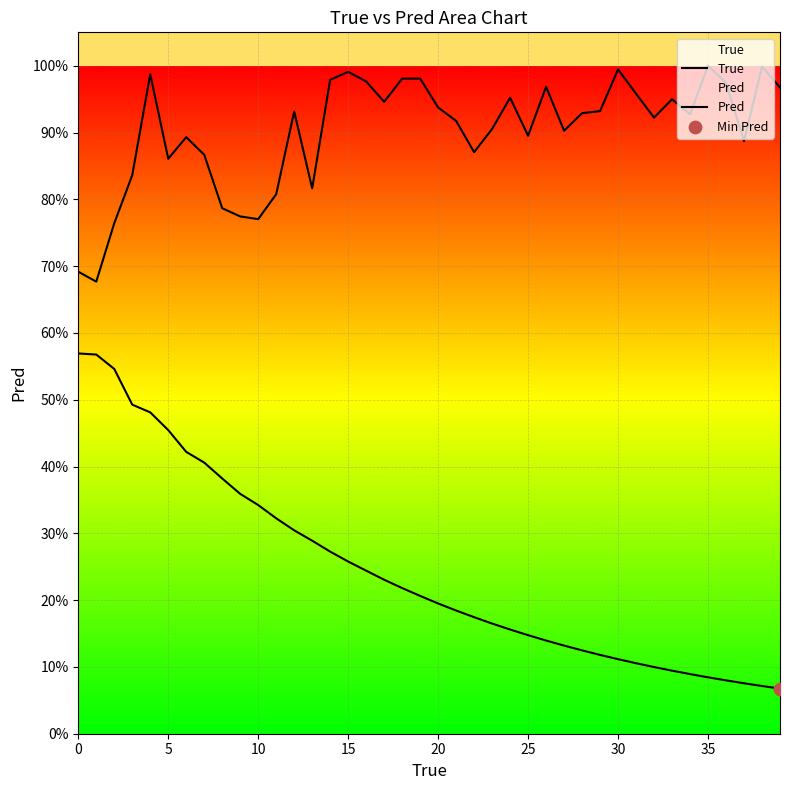

At how many categories does at least one series exceed 8949?

22